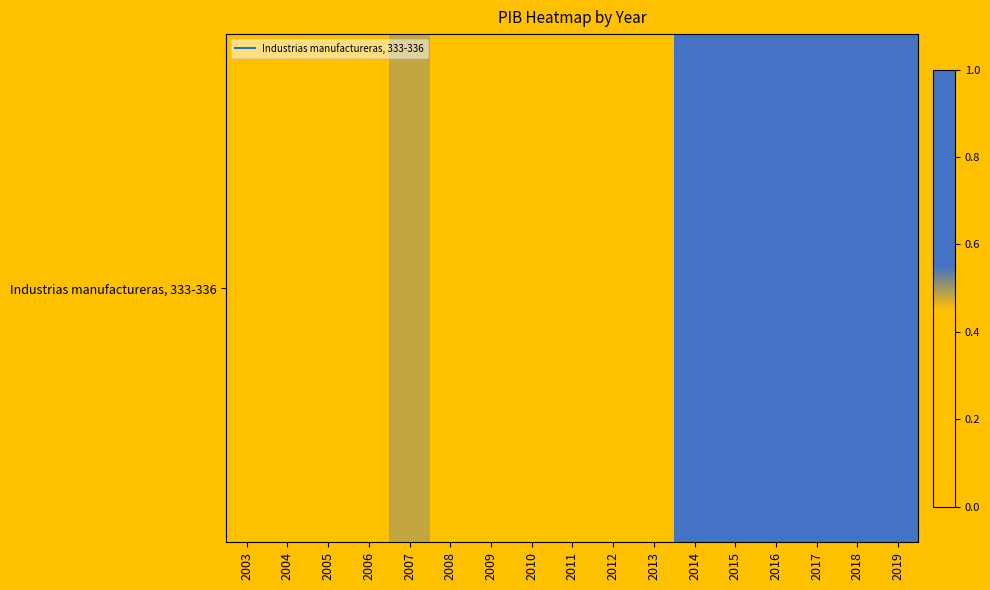

What is the sum of the values at 2019 and 2016?

1.9